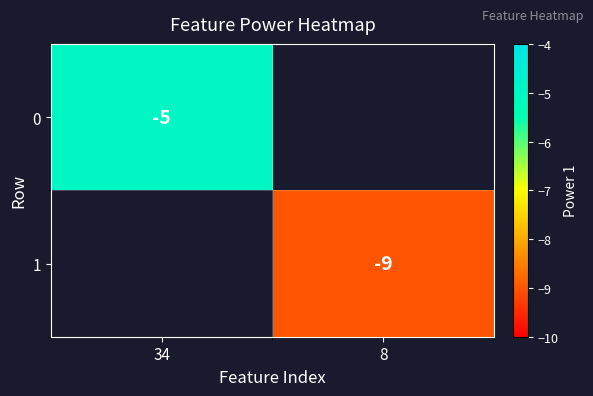

True or false: 1 has a value of -9 at 8.

True